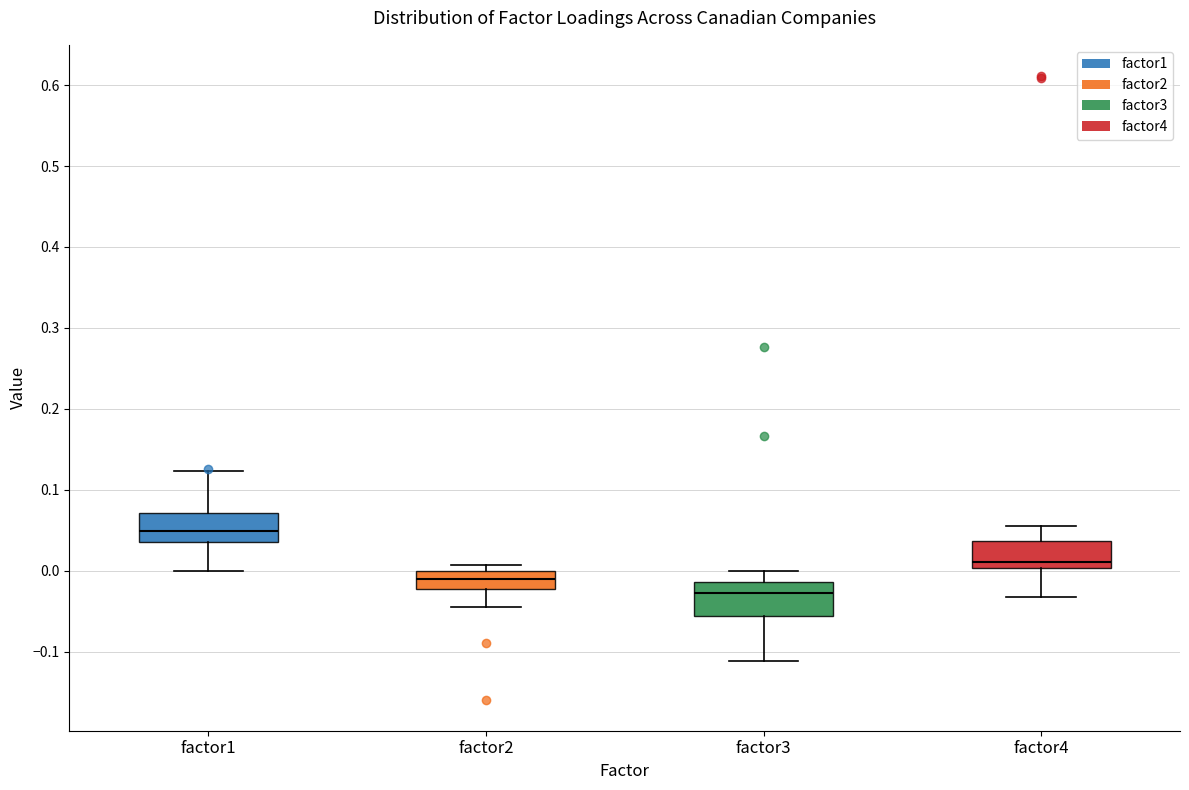

Where is the upper edge of the box for factor3 on the y-axis? The values are not printed on the chart, so give them approximately, as read against the axis.

-0.01